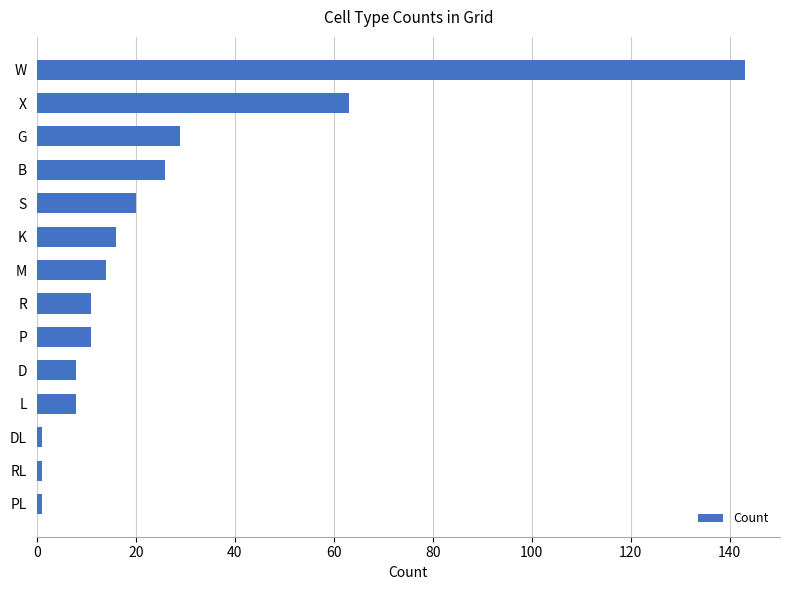

Does the chart contain stacked bars?

No